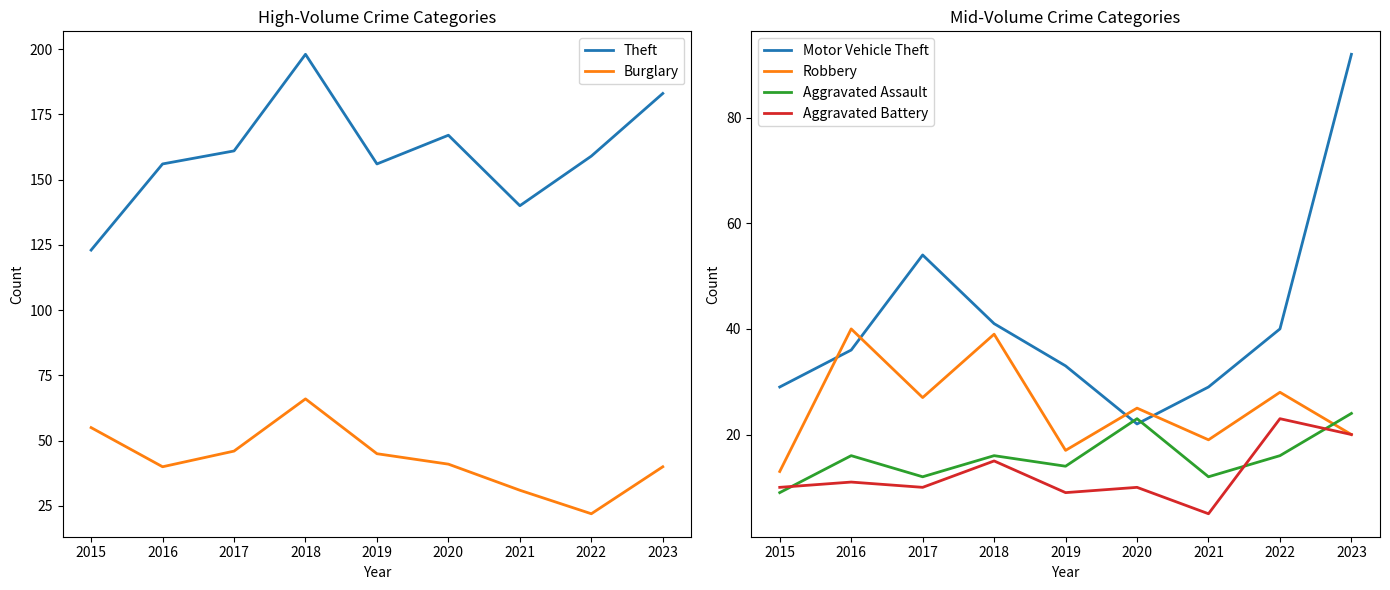

True or false: Robbery and Motor Vehicle Theft intersect in this chart.

True